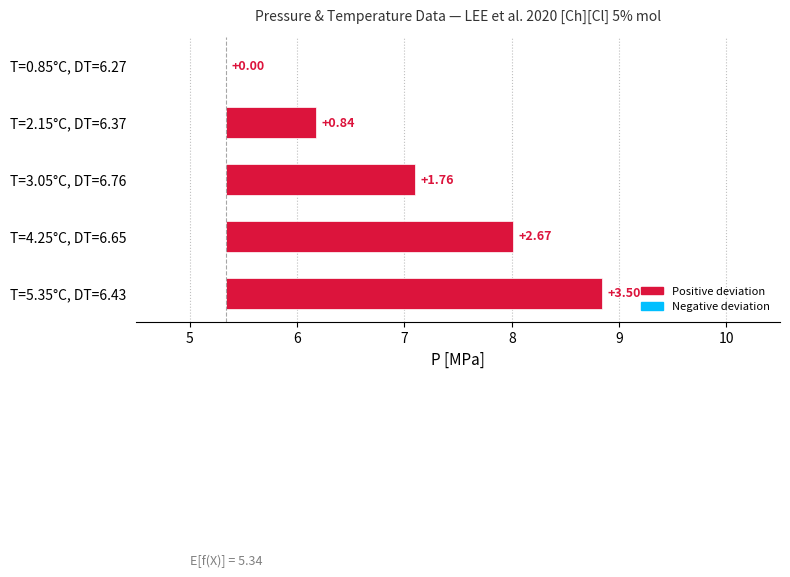

What is the value of the 4th bar from the left?

2.7